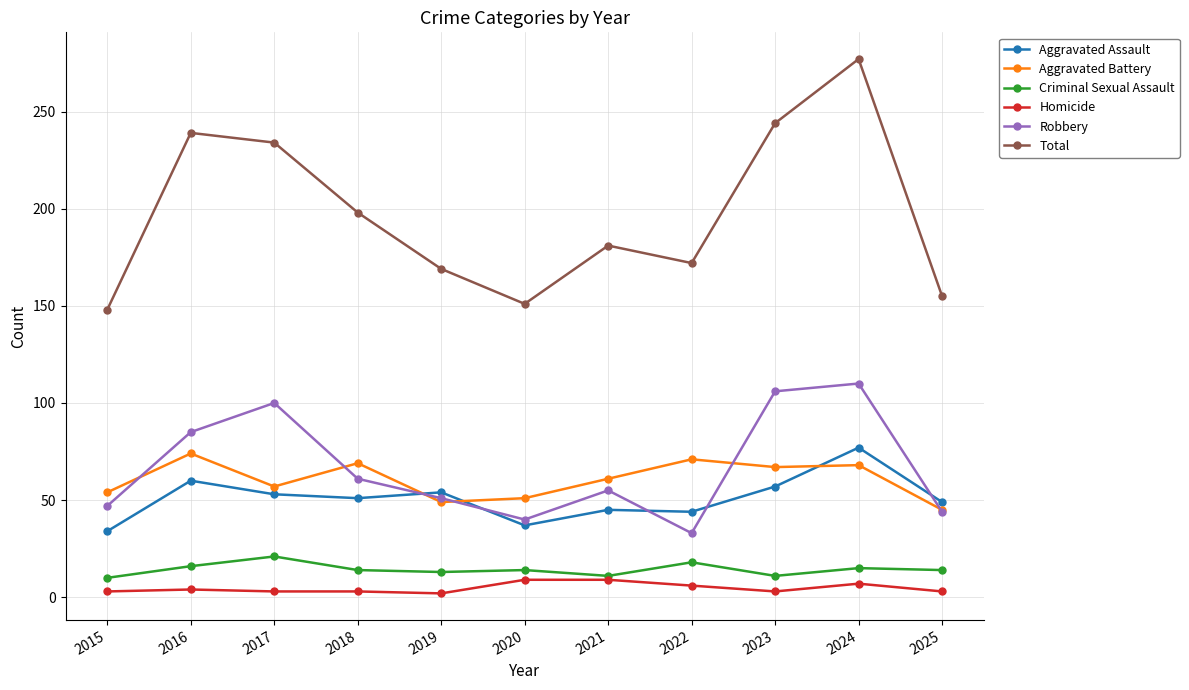

True or false: Aggravated Battery and Criminal Sexual Assault intersect in this chart.

False